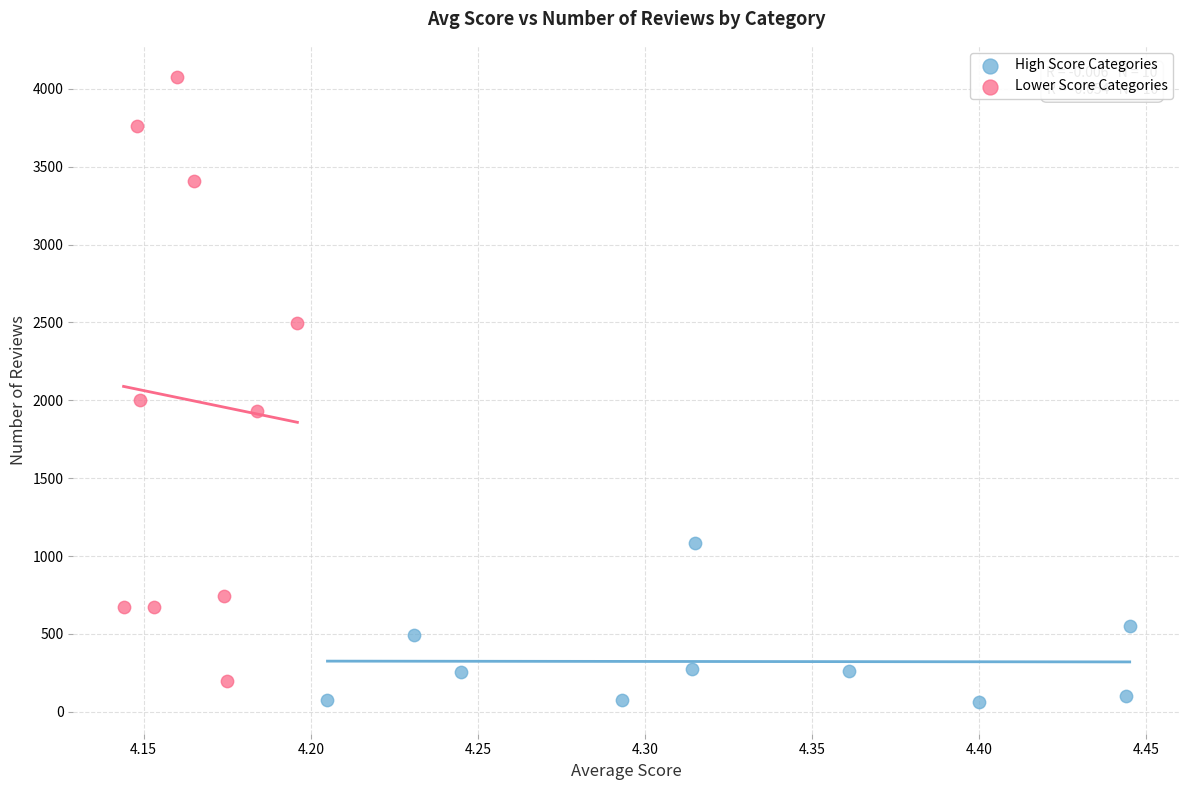

Which series contains the lowest Y value?

High Score Categories